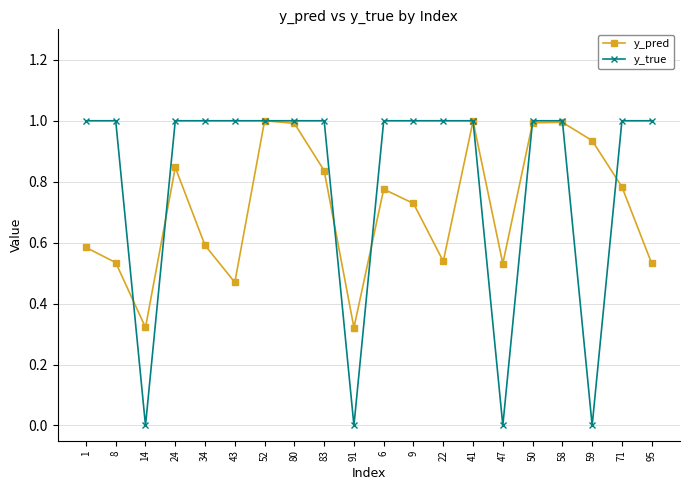

What are all the series names shown in the legend?

y_pred, y_true